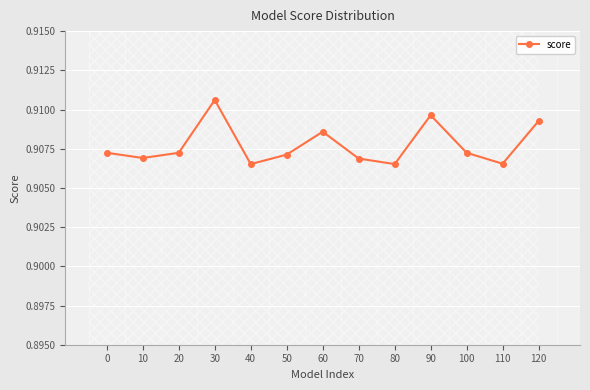

Does the chart have visible grid lines?

Yes